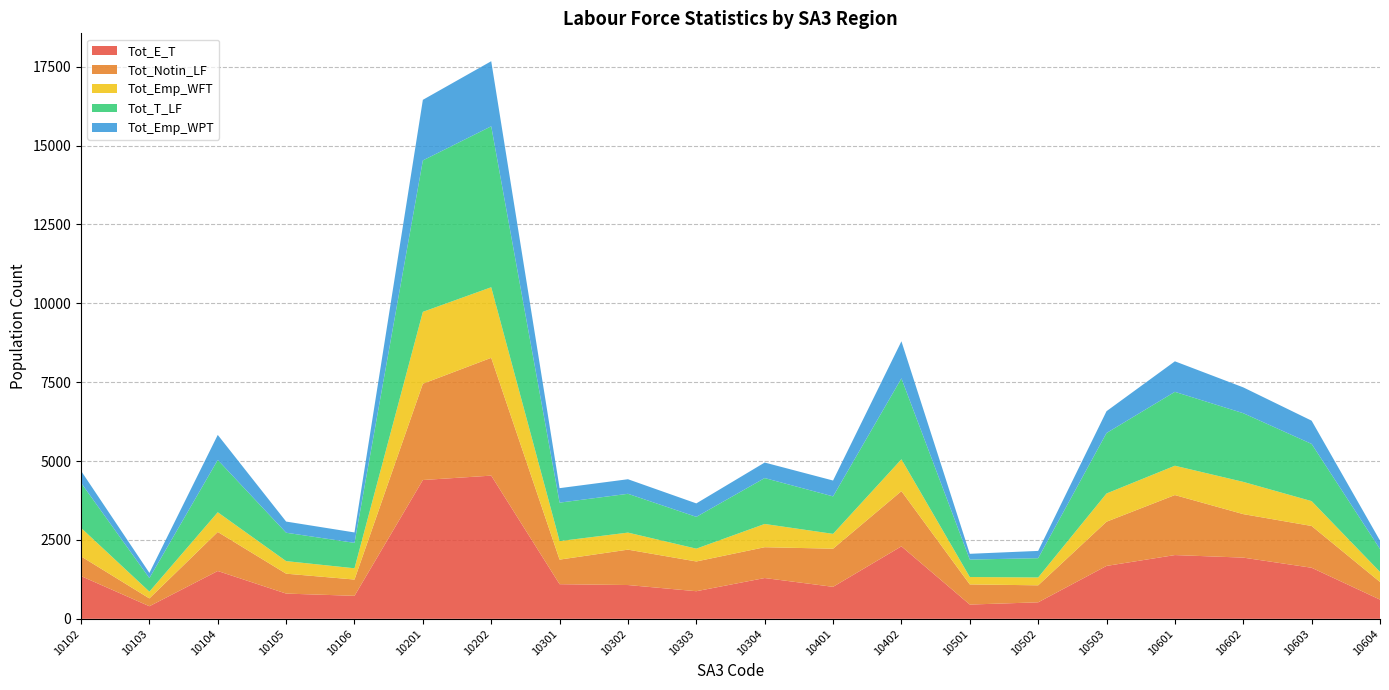

Reading left to right, transcribe all the data shown in this chart.

Tot_E_T: 10102=1355	10103=399	10104=1516	10105=800	10106=729	10201=4400	10202=4539	10301=1098	10302=1071	10303=875	10304=1293	10401=1014	10402=2298	10501=452	10502=523	10503=1677	10601=2021	10602=1940	10603=1619	10604=609
Tot_Notin_LF: 10102=625	10103=248	10104=1237	10105=631	10106=516	10201=3052	10202=3735	10301=779	10302=1122	10303=943	10304=977	10401=1209	10402=1750	10501=639	10502=539	10503=1402	10601=1902	10602=1379	10603=1324	10604=560
Tot_Emp_WFT: 10102=903	10103=215	10104=625	10105=398	10106=357	10201=2279	10202=2237	10301=587	10302=540	10303=406	10304=737	10401=470	10402=1009	10501=234	10502=249	10503=894	10601=930	10602=1022	10603=788	10604=318
Tot_T_LF: 10102=1427	10103=429	10104=1658	10105=900	10106=806	10201=4800	10202=5102	10301=1219	10302=1230	10303=1008	10304=1455	10401=1188	10402=2565	10501=553	10502=611	10503=1917	10601=2342	10602=2177	10603=1813	10604=725
Tot_Emp_WPT: 10102=382	10103=165	10104=794	10105=354	10106=330	10201=1921	10202=2063	10301=459	10302=462	10303=427	10304=492	10401=503	10402=1176	10501=183	10502=231	10503=692	10601=968	10602=819	10603=737	10604=268